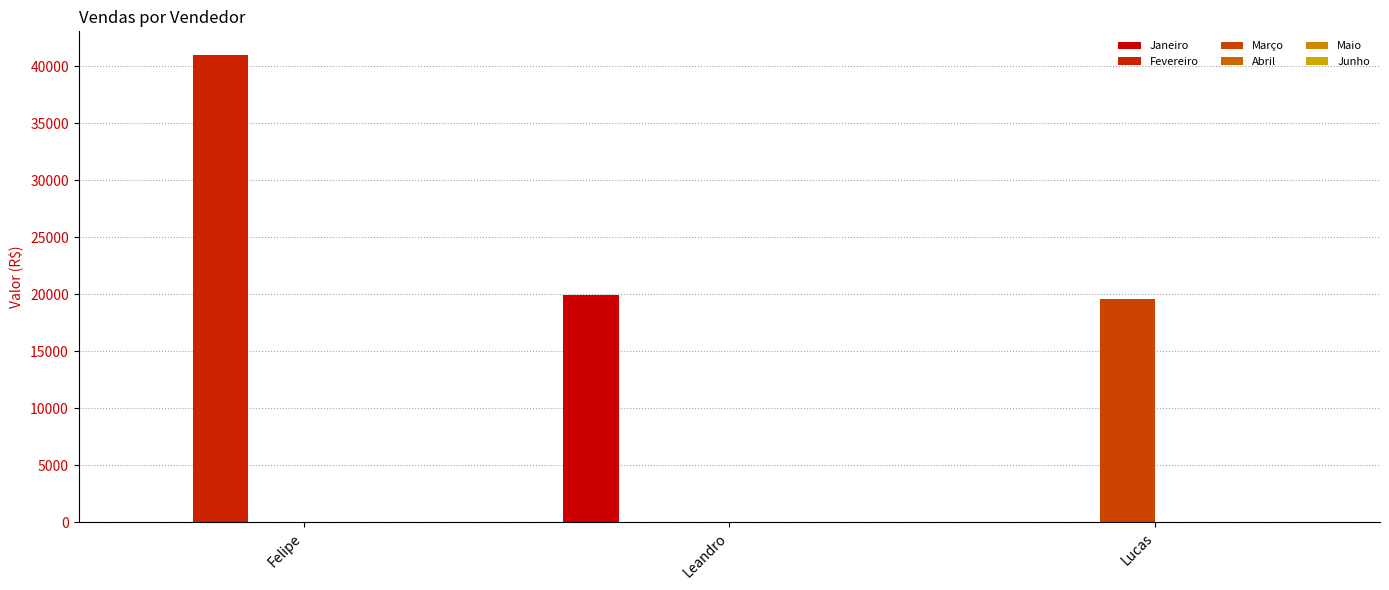

Count the number of data series in this chart.

3